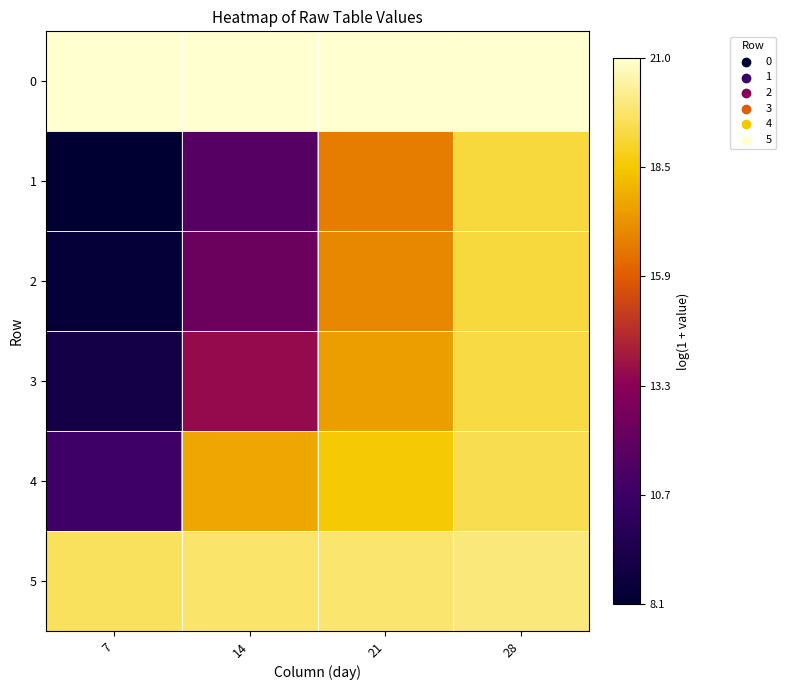

Which series has the widest spread of values?

1